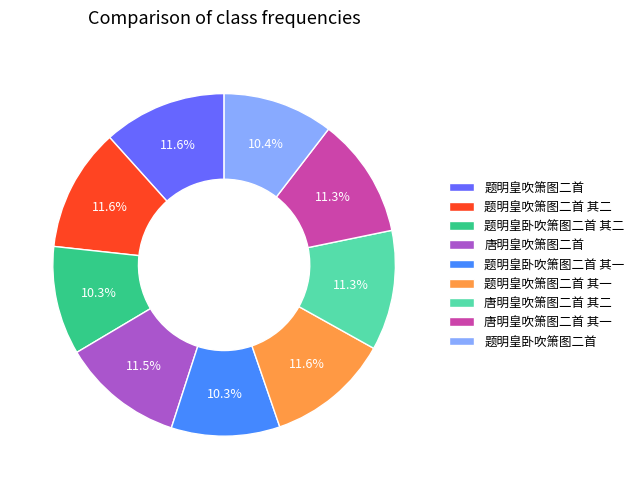

Approximately how many times larger is the value at 唐明皇吹箫图二首 其二 compared to 题明皇卧吹箫图二首?

1.1